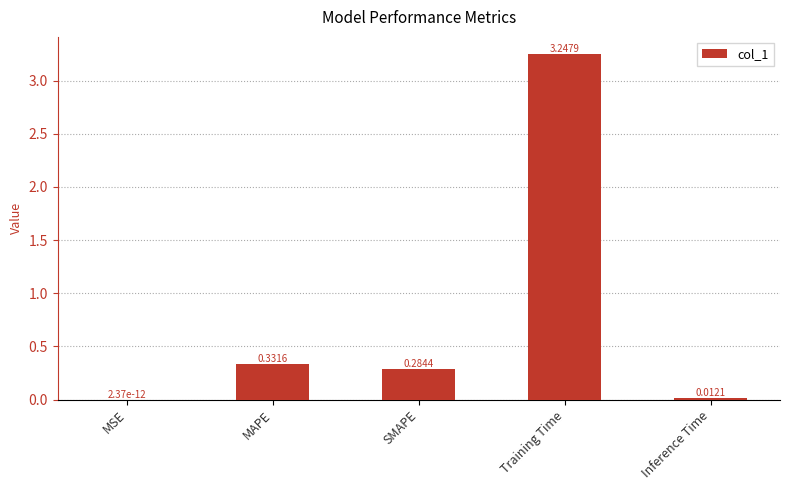

At which category does the chart reach its peak across all series?

Training Time